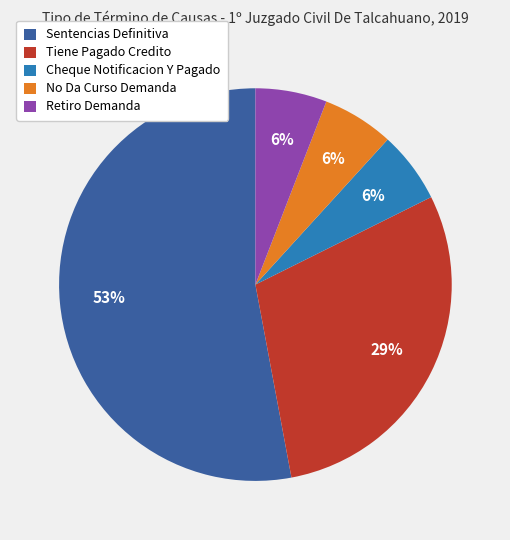

What is the ratio of the value at Retiro Demanda to the value at Sentencias Definitiva?

0.1